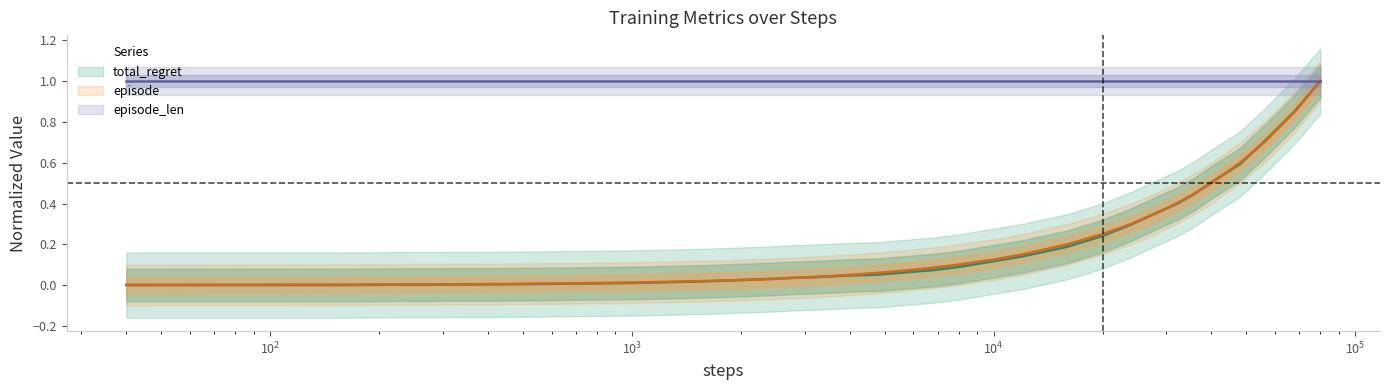

How many lines are shown in the chart?

2